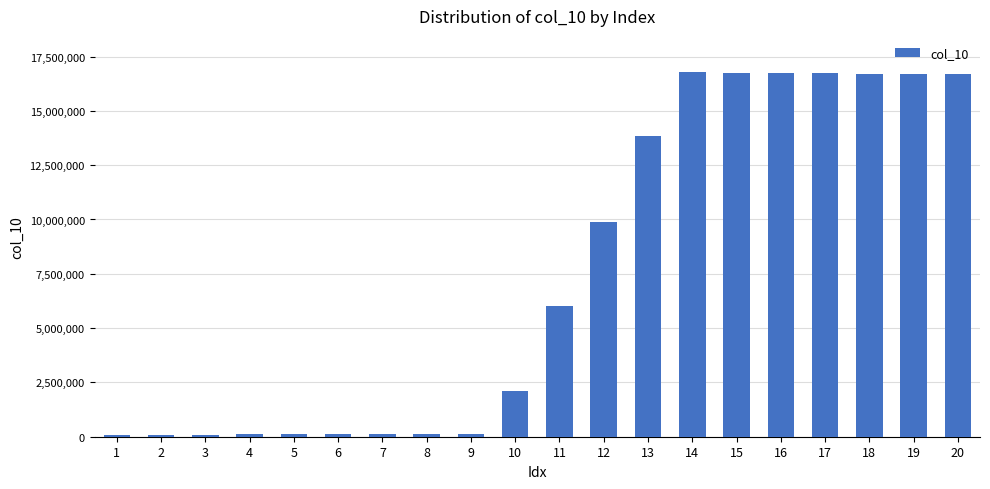

What is the smallest value displayed?

66047